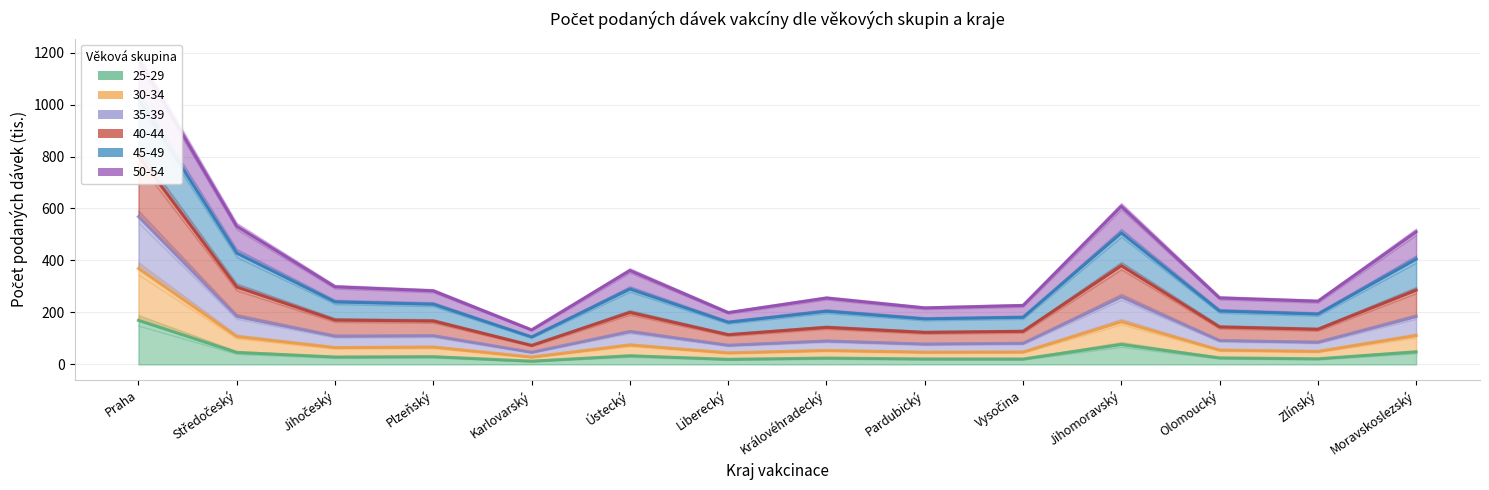

Between Zlínský and Karlovarský, which is larger?

Zlínský